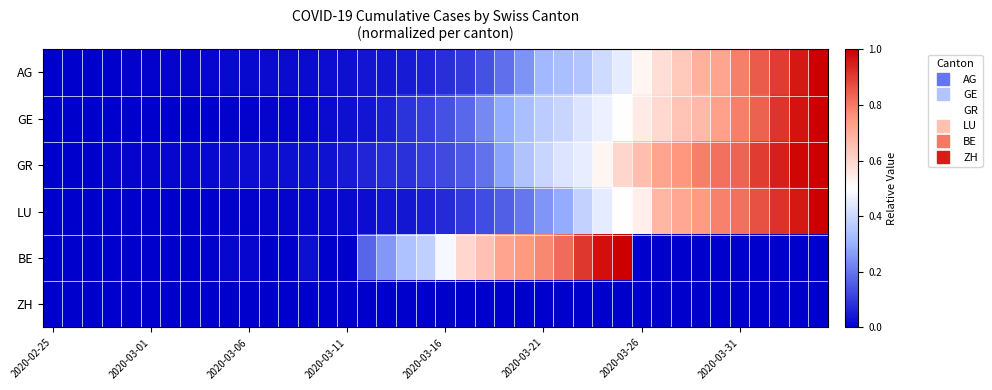

Which series has the largest total across all categories?

GR